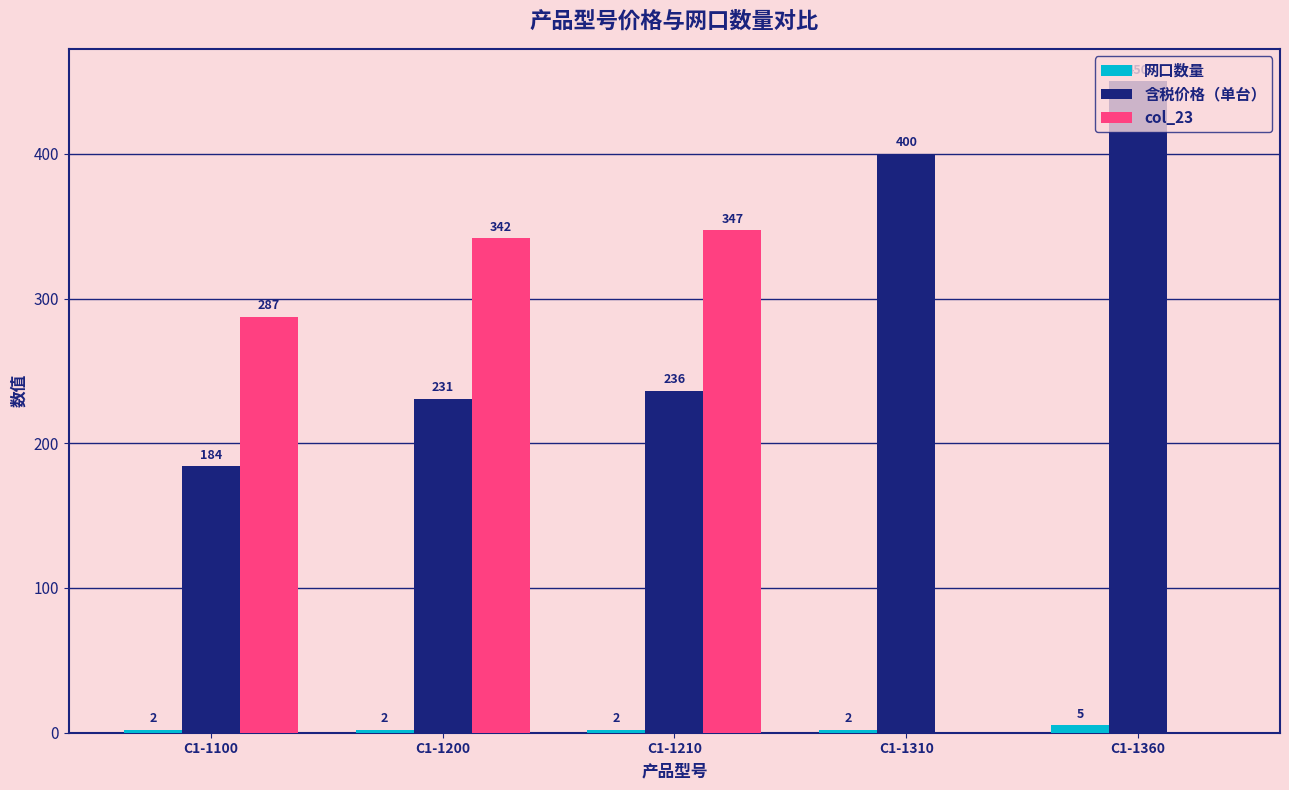

Is the value of 网口数量 at C1-1100 greater than the value of col_23 at C1-1210?

No